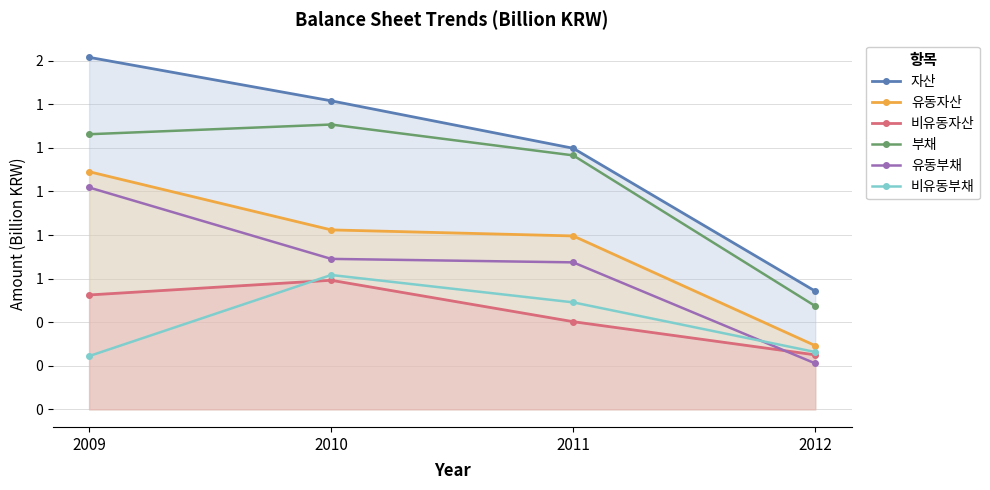

What is the difference between the highest and lowest values at 2011?

0.8